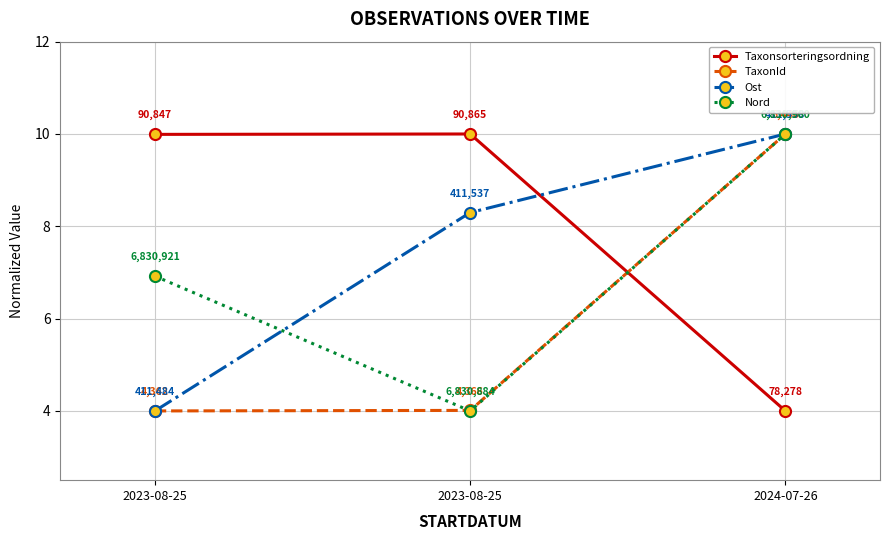

How many categories are shown in the chart?

3